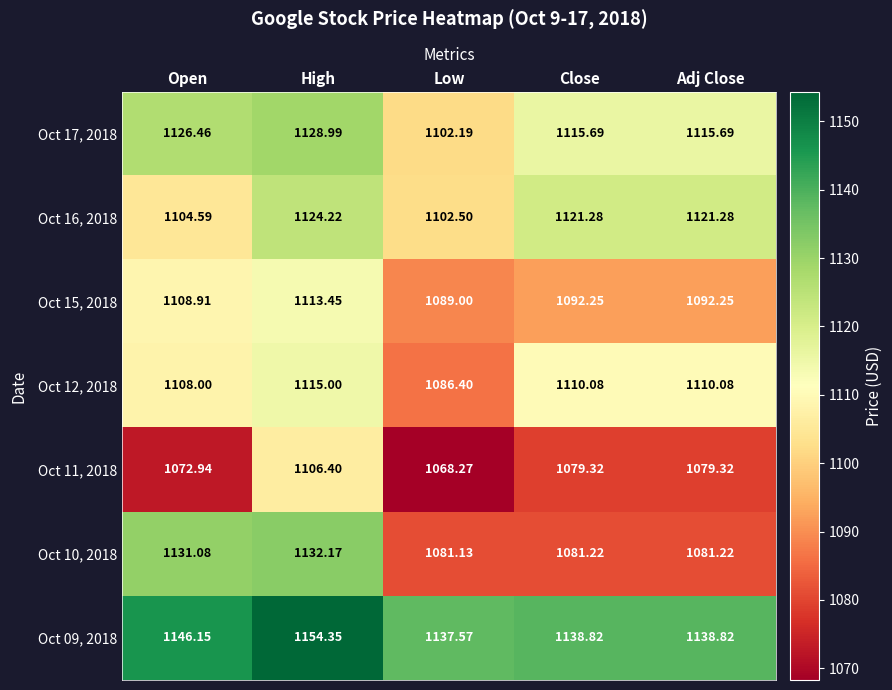

Is the value of Oct 15, 2018 at Close greater than the value of Oct 17, 2018 at High?

No